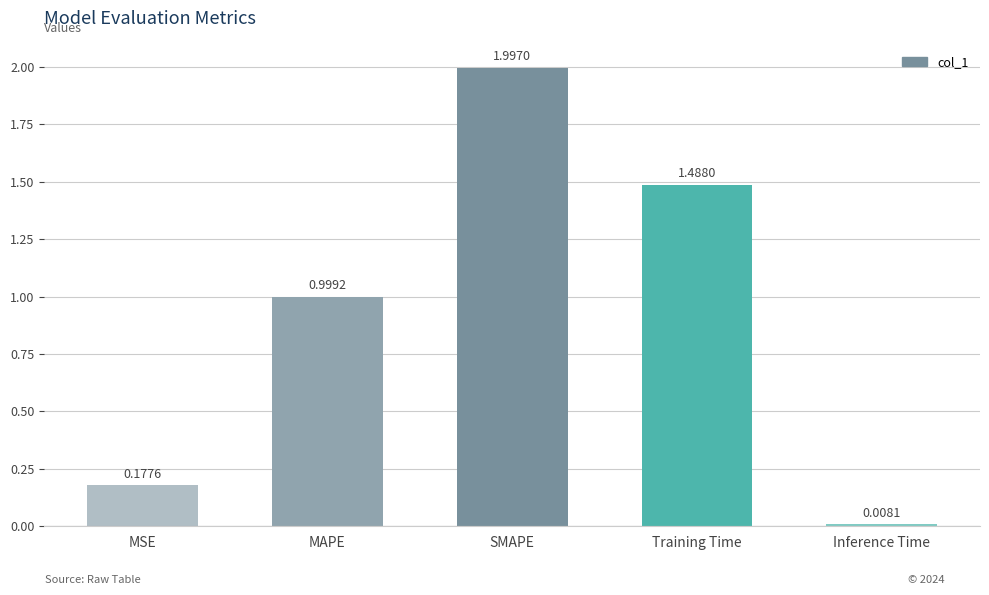

The value at MAPE is 0.3. True or false?

False